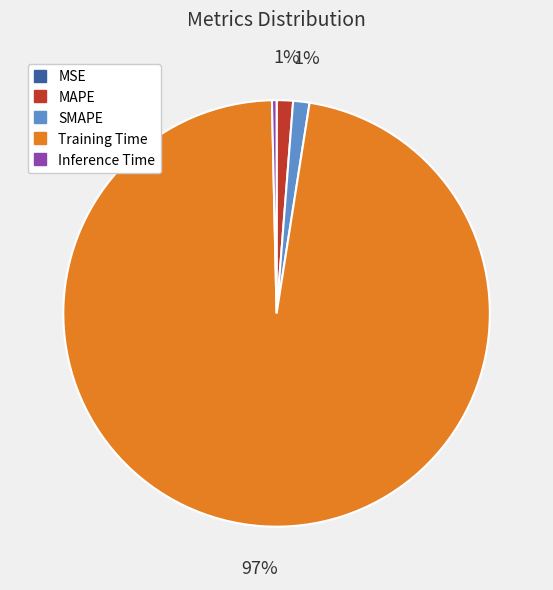

Do Inference Time and MAPE together represent more than half of the pie?

No